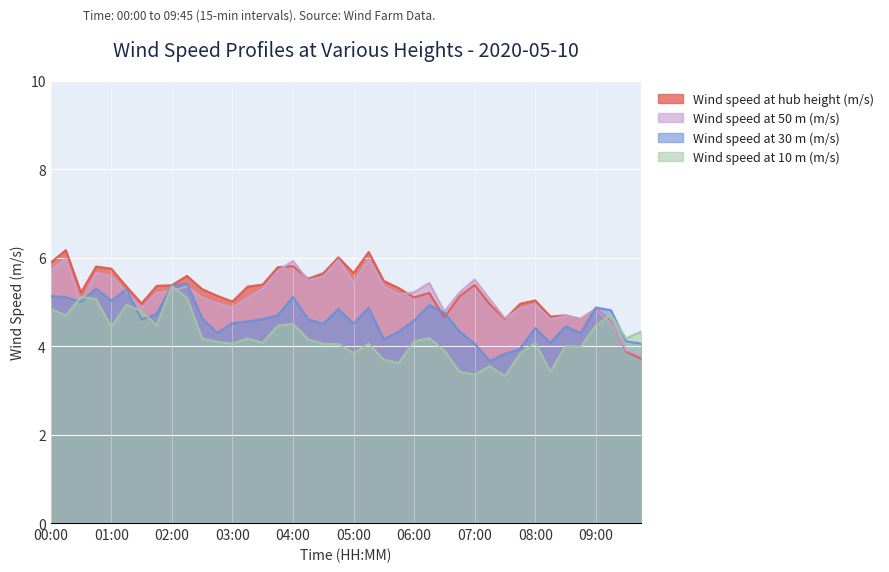

Between 02:00 and 05:45, which is larger?

02:00